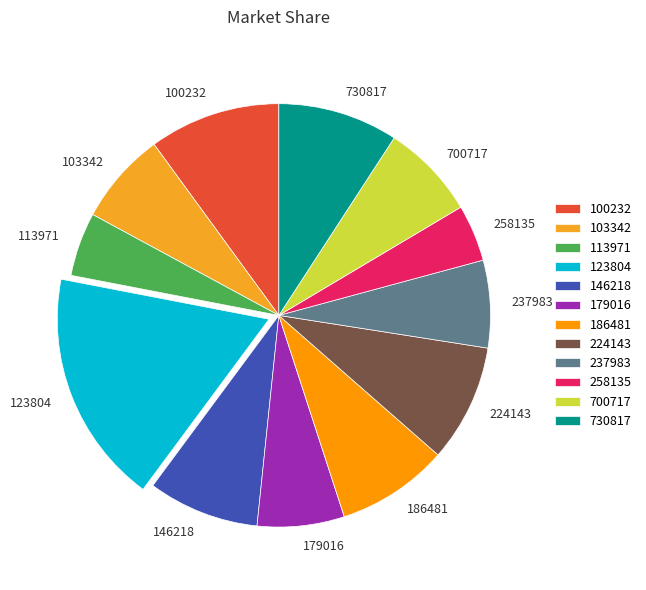

Which category has the smallest portion of the pie?

258135